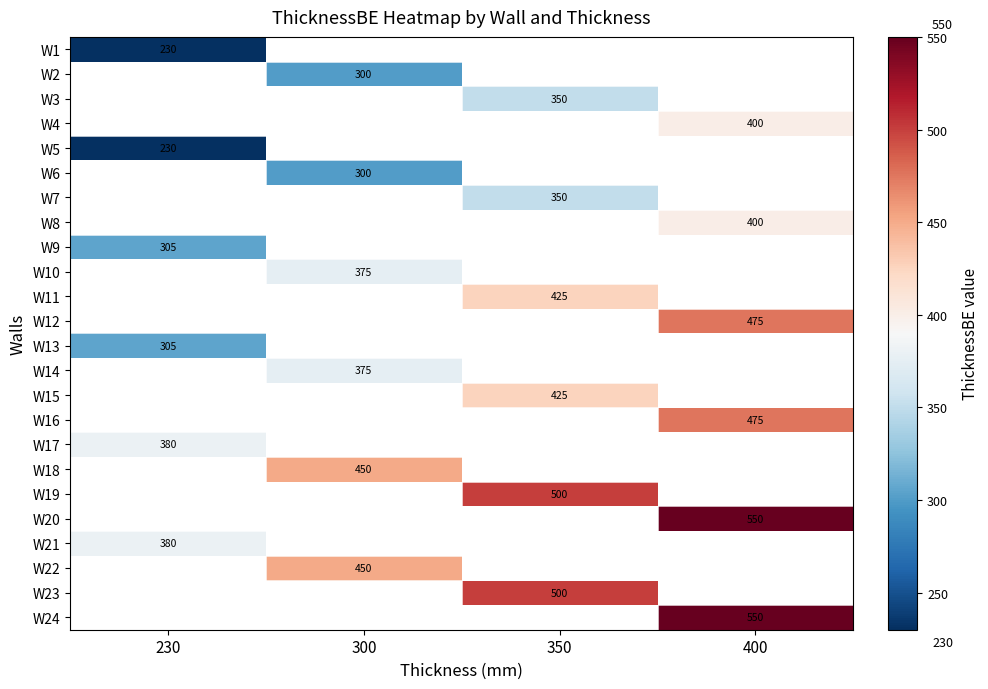

True or false: W9 has a value of 305 at 230.

True